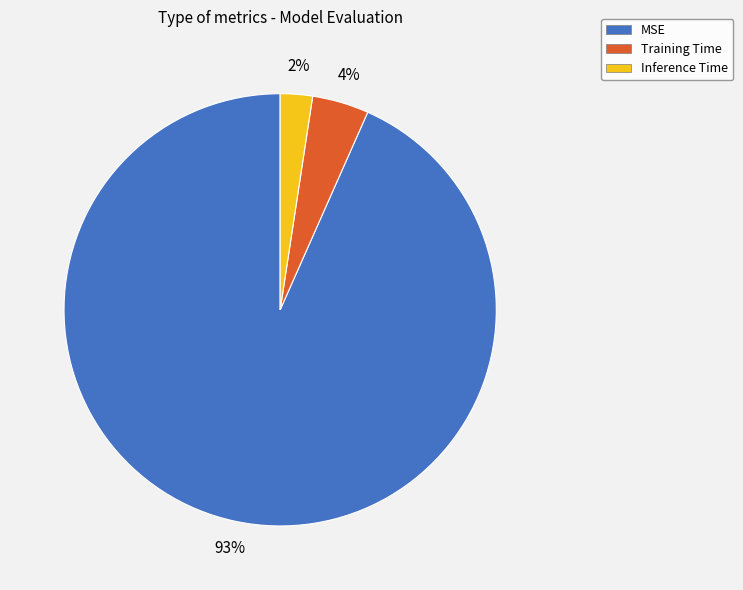

What percentage is the Training Time slice, to the nearest percent?

4%